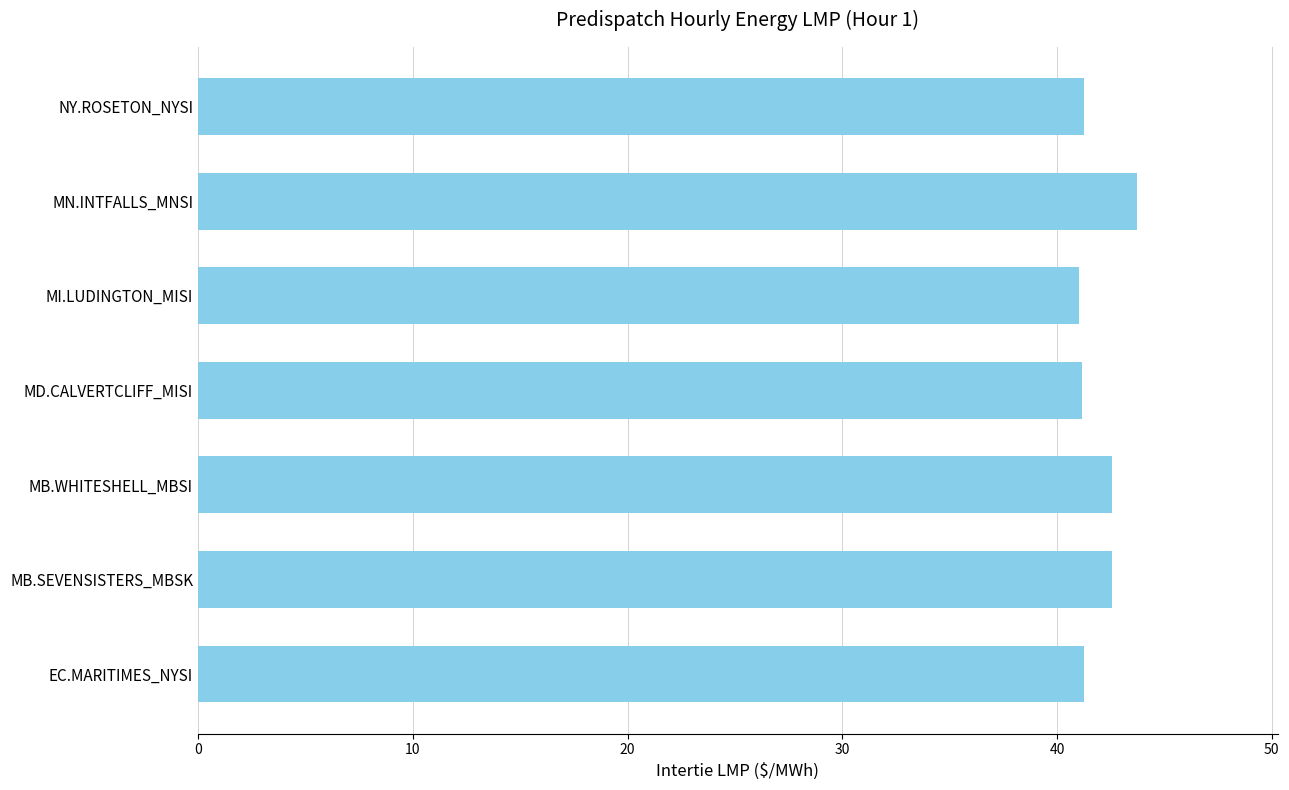

What is the sum of all values?

293.5